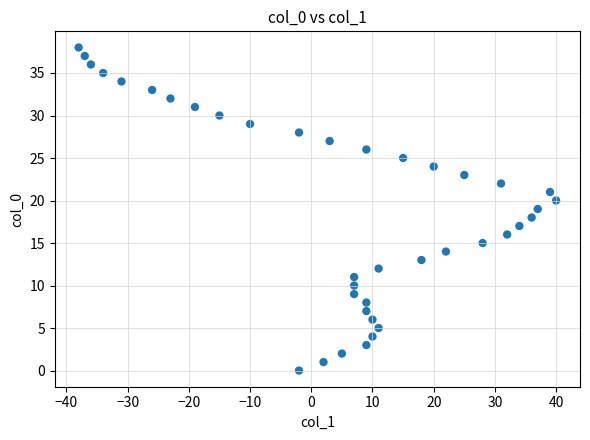

What is the range of X values (max minus min)?

78